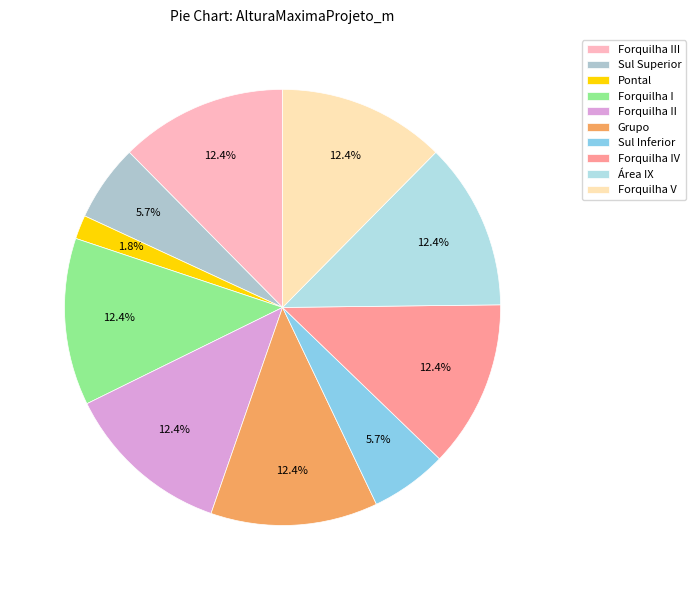

Rank the categories by value from lowest to highest.

Pontal, Sul Superior, Sul Inferior, Forquilha III, Forquilha I, Forquilha II, Grupo, Forquilha IV, Área IX, Forquilha V